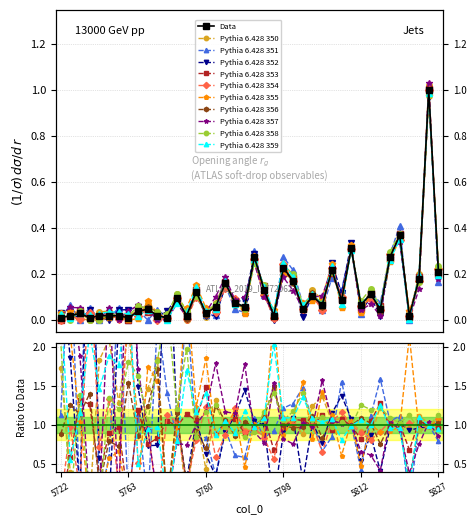

Rank the categories by value from highest to lowest.

5824, 5818, 5811, 5792, 5817, 5798, 5805, 5827, 5821, 5799, 5785, 5795, 5779, 5814, 5802, 5773, 5808, 5786, 5804, 5812, 5782, 5789, 5767, 5801, 5815, 5766, 5748, 5780, 5744, 5754, 5757, 5760, 5770, 5776, 5796, 5820, 5722, 5750, 5763, 5772